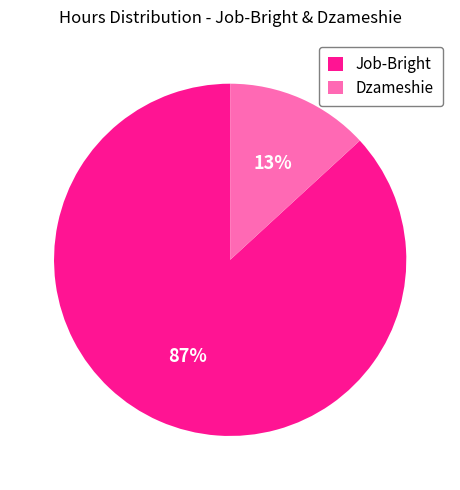

To the nearest percent, what is the difference between the largest and smallest slice percentages?

74%